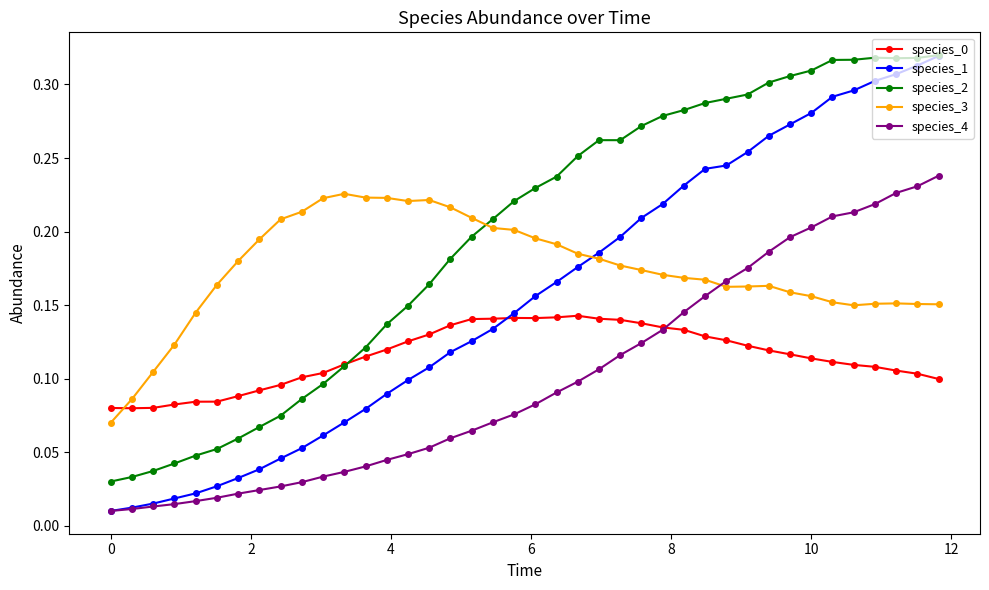

True or false: species_3 has more than 0 points higher than both neighbors.

True